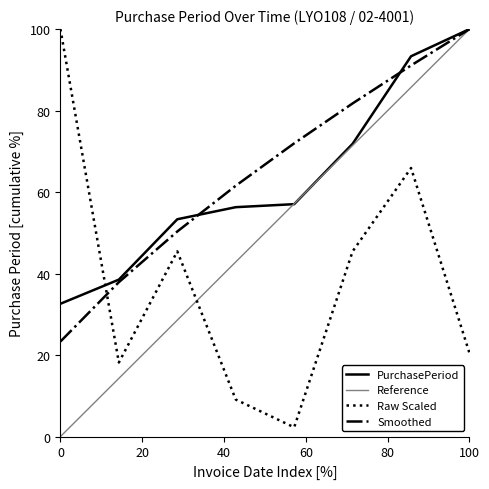

Reading left to right, what are all the values shown in this chart?

100.0	18.2	45.5	9.1	2.3	45.5	65.9	20.5